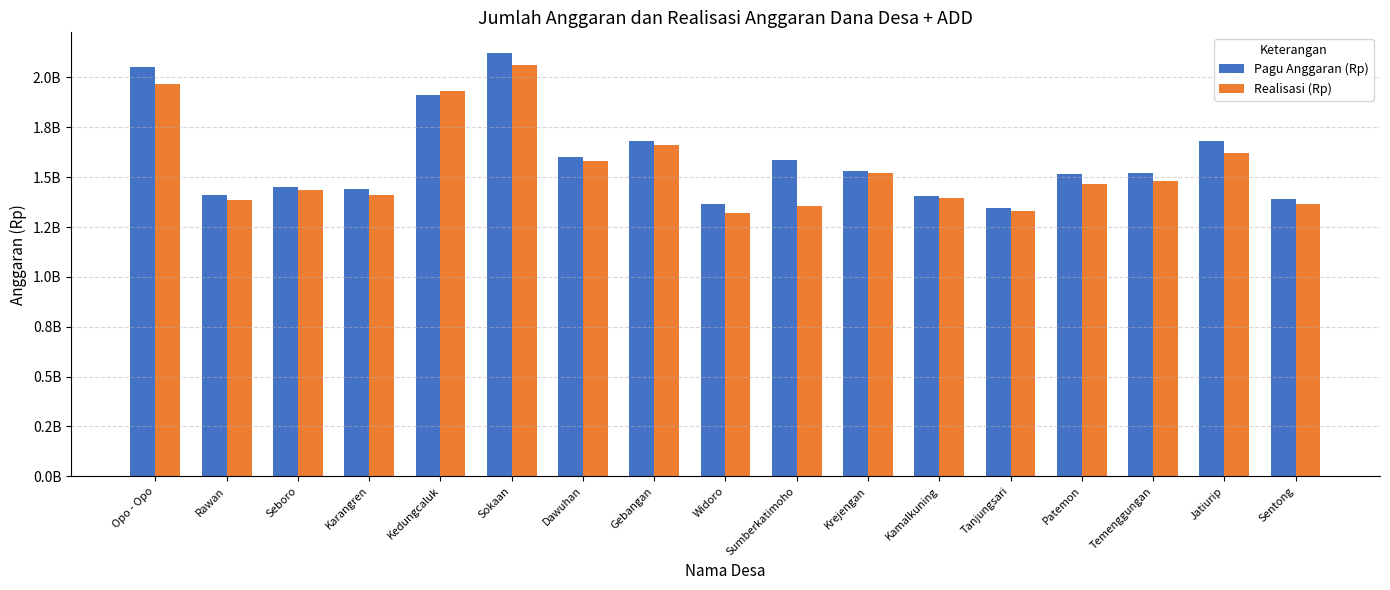

What is the approximate value of Pagu Anggaran (Rp) at Krejengan?

1529901386.9